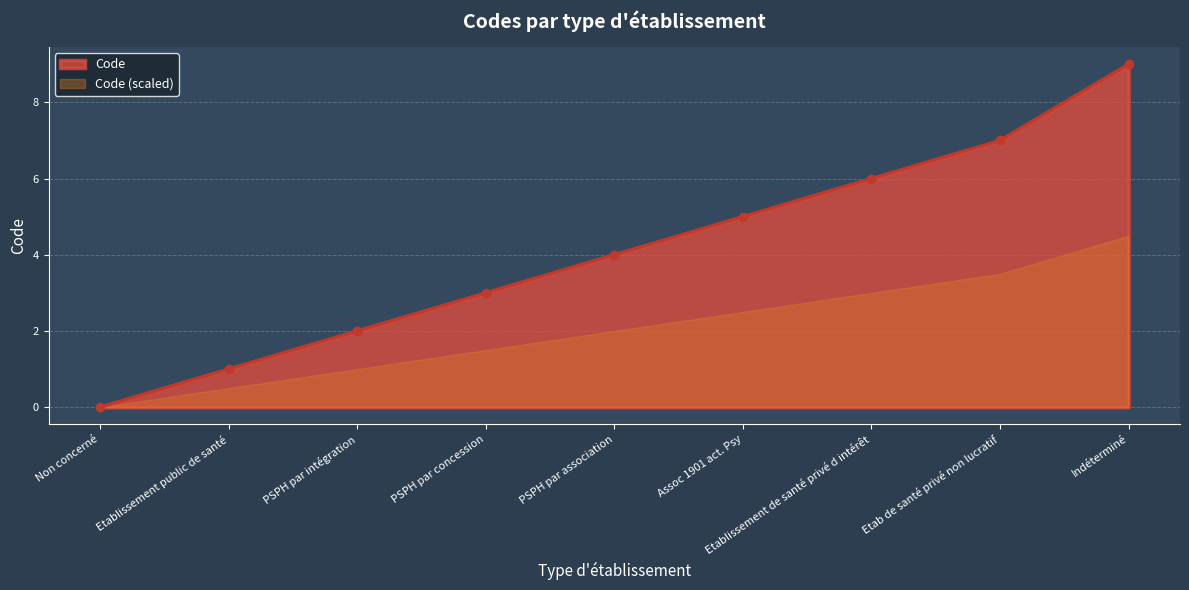

Count the values in the range 2 to 6.

5